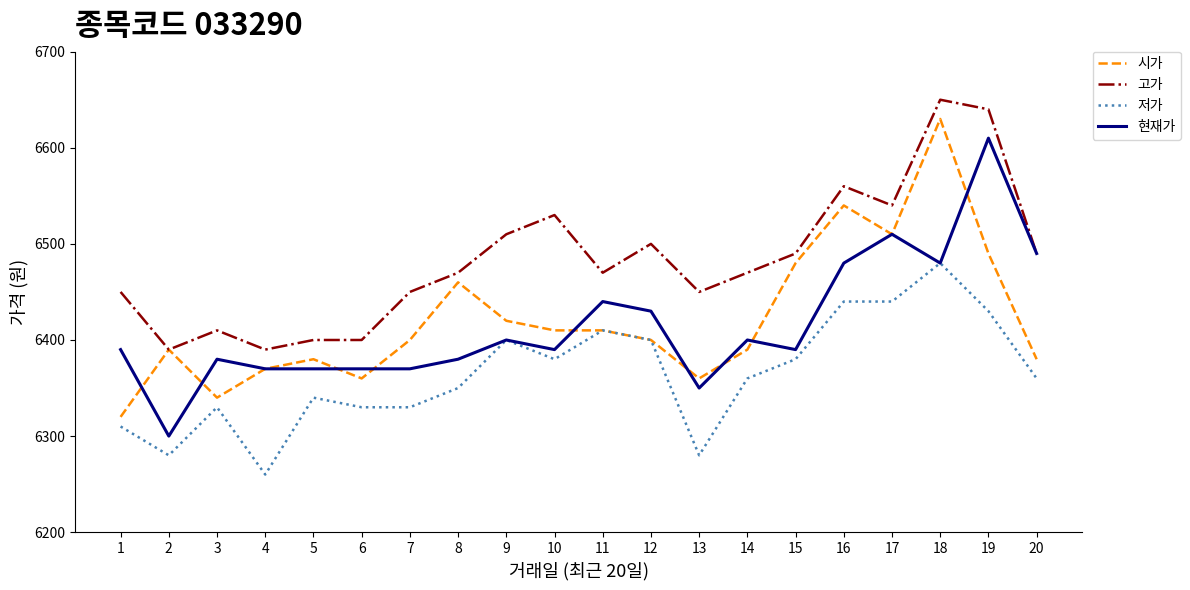

The 고가 series shows 6510 at 9. True or false?

True